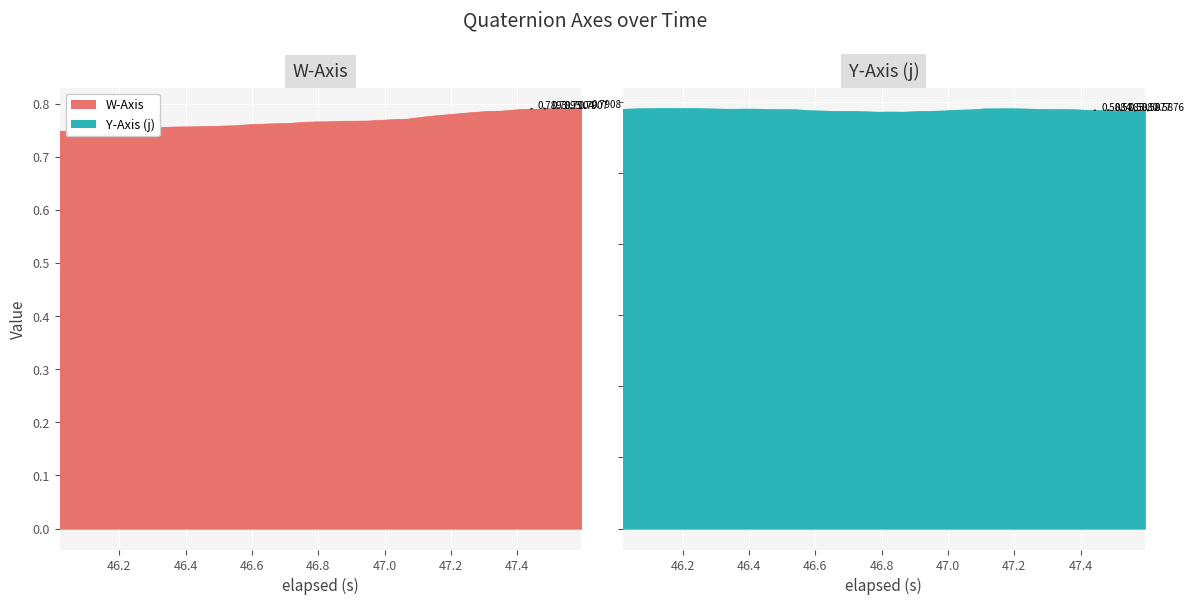

The value of Y_Axis at 33 is 0.4. True or false?

False